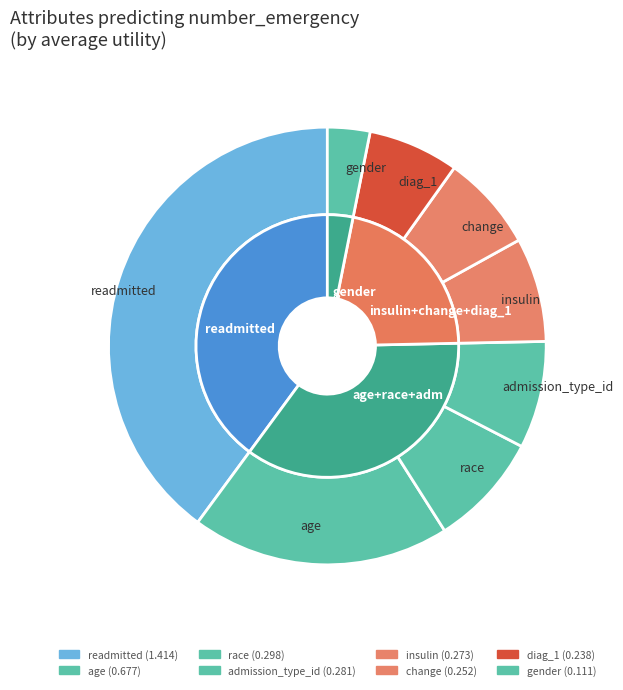

Is it true that diag_1 is 7% of the pie?

True